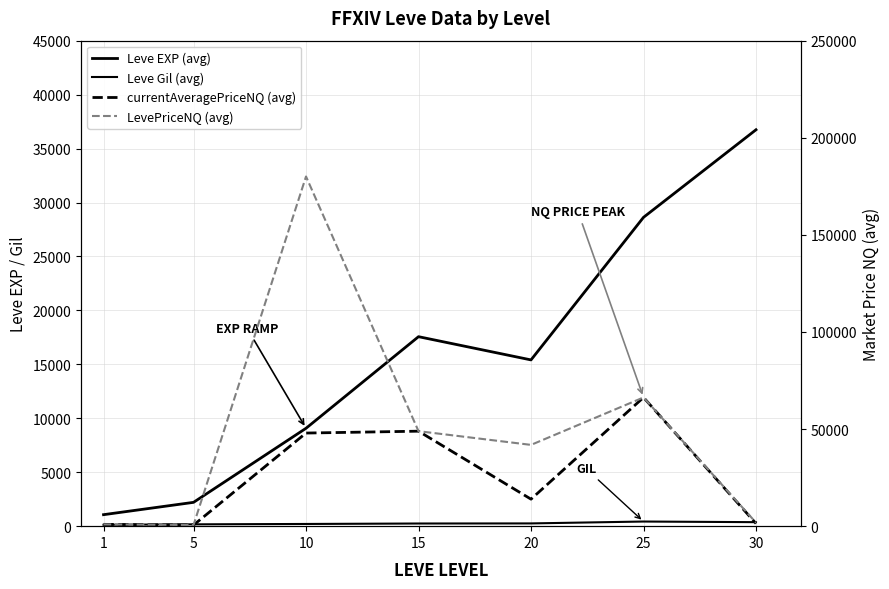

What is the approximate value of Leve EXP (avg) at 30?

36742.5